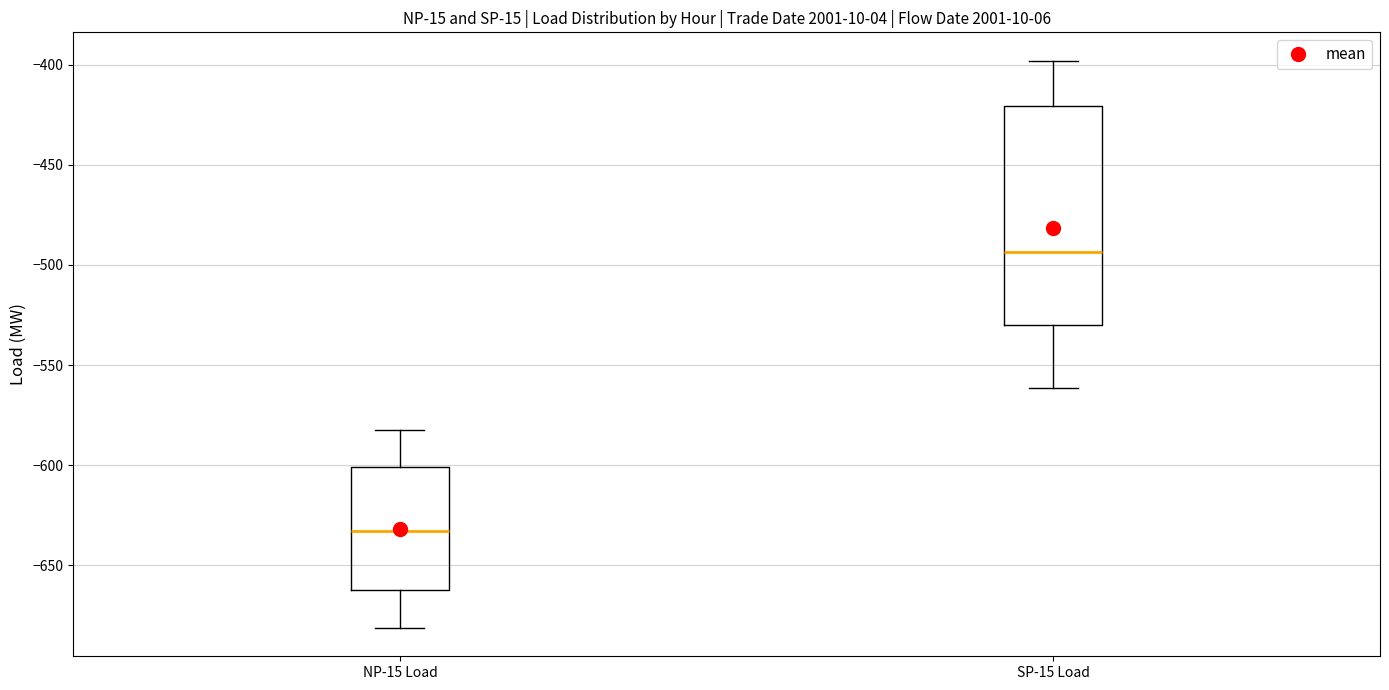

Reading left to right, transcribe this box plot: for each box, give where its median line is, the range the box spans, and where its two whiskers end, as read against the y-axis. The values are not printed on the chart, so give them approximately, as read against the axis.

NP-15 Load: median -635, box -660 to -600, whiskers -680 to -580
SP-15 Load: median -495, box -530 to -420, whiskers -560 to -400